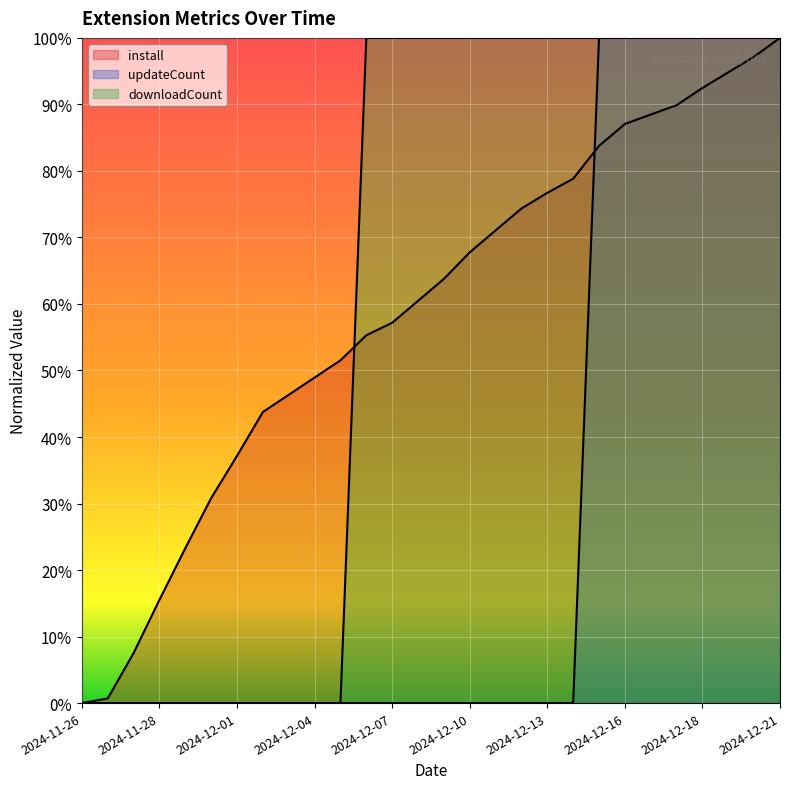

The updateCount series shows 0.0 at 2024-11-26. True or false?

True